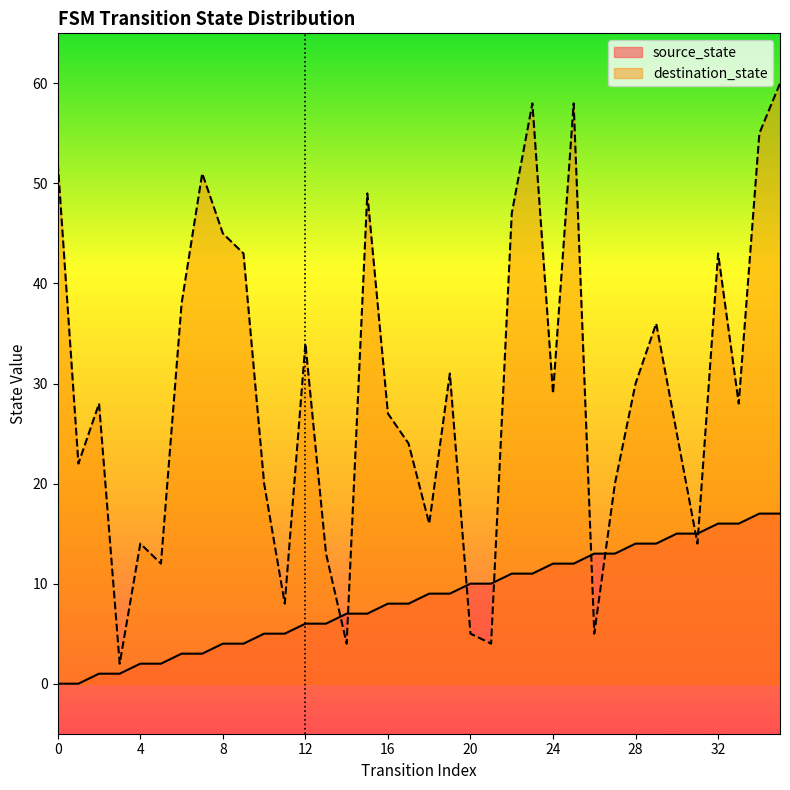

True or false: destination_state has a value of 58 at 25.

True